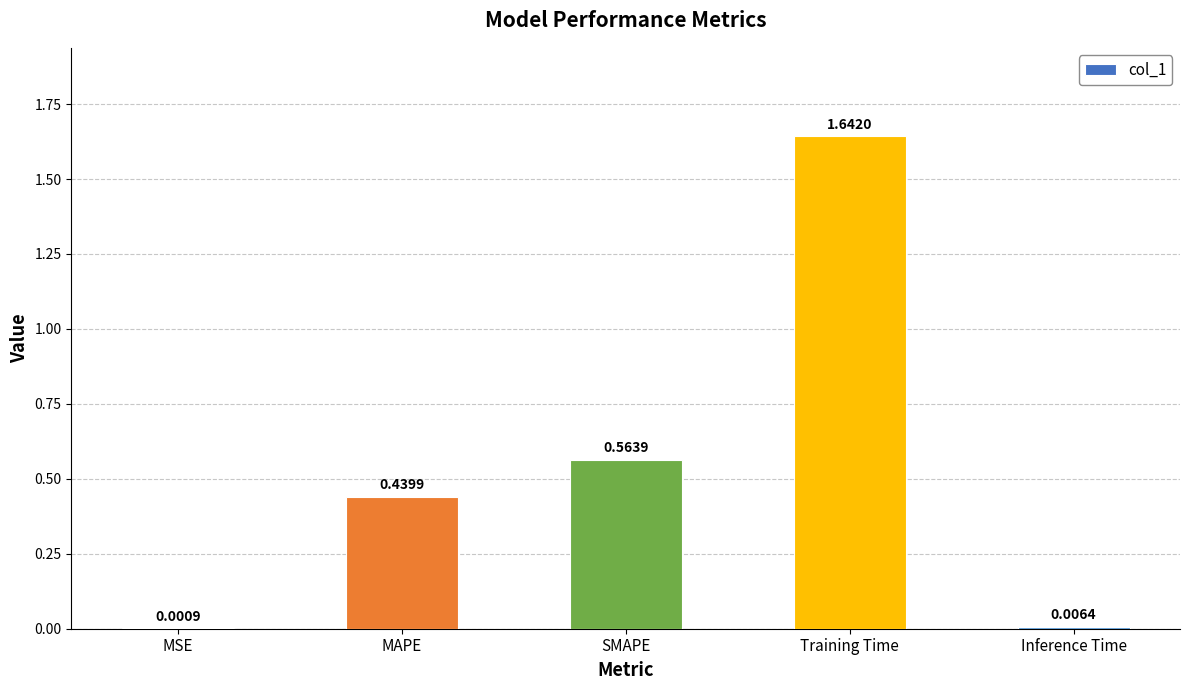

What is the sum of all values?

2.7